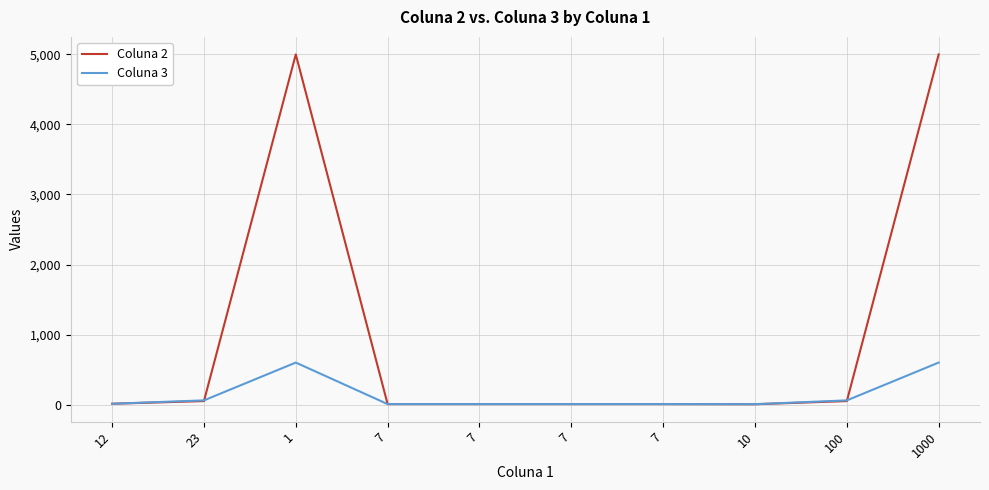

At which label does Coluna 3 reach its peak?

1